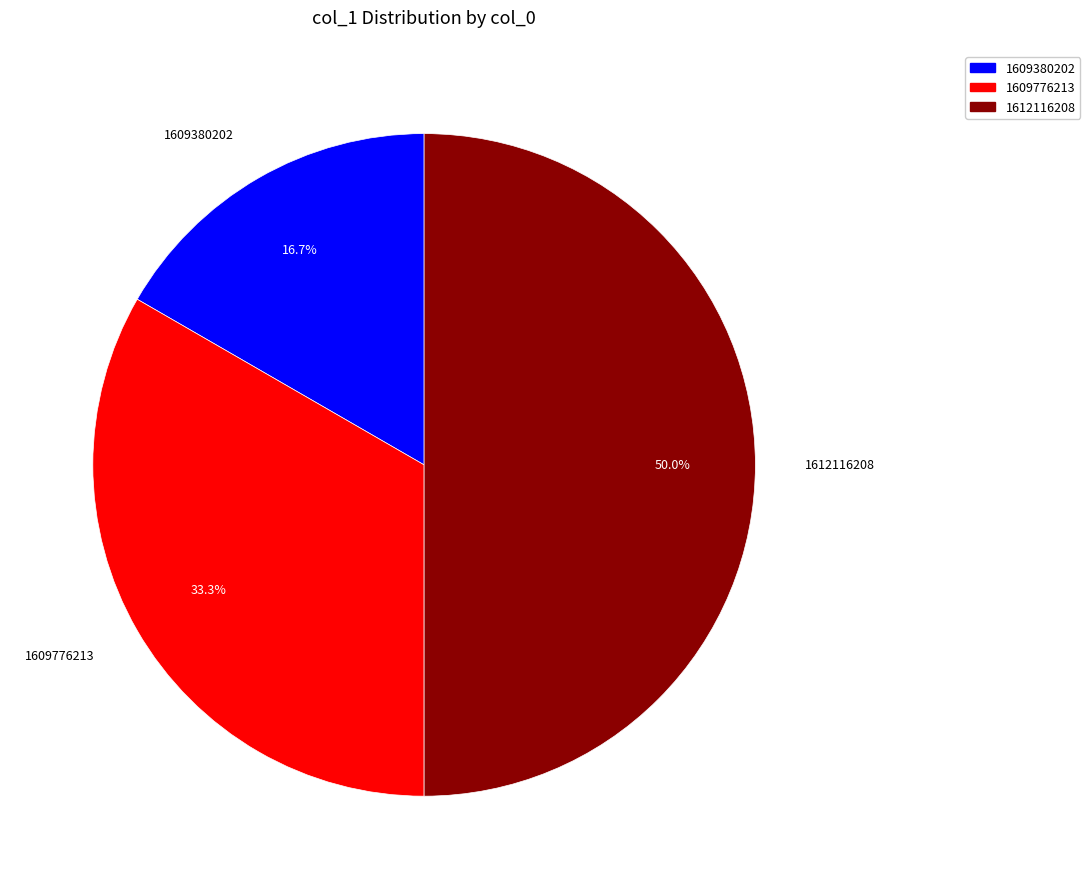

True or false: 1609380202 accounts for 17% of the total.

True